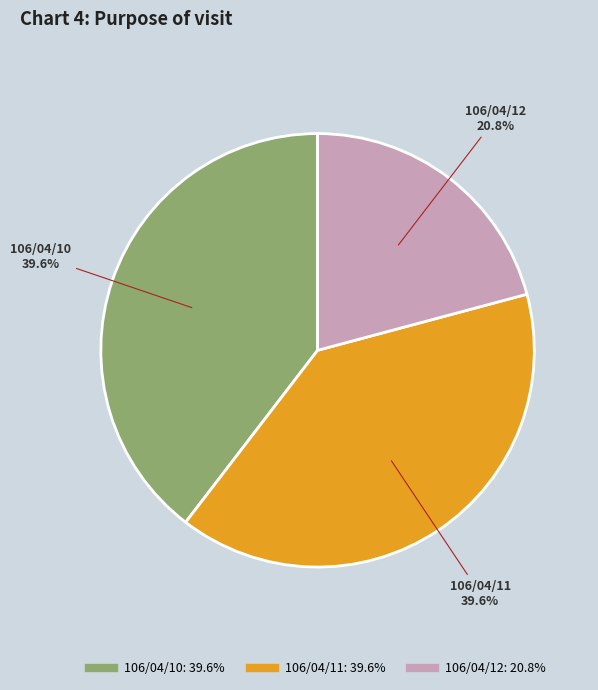

Is it true that 106/04/11 is 54% of the pie?

False